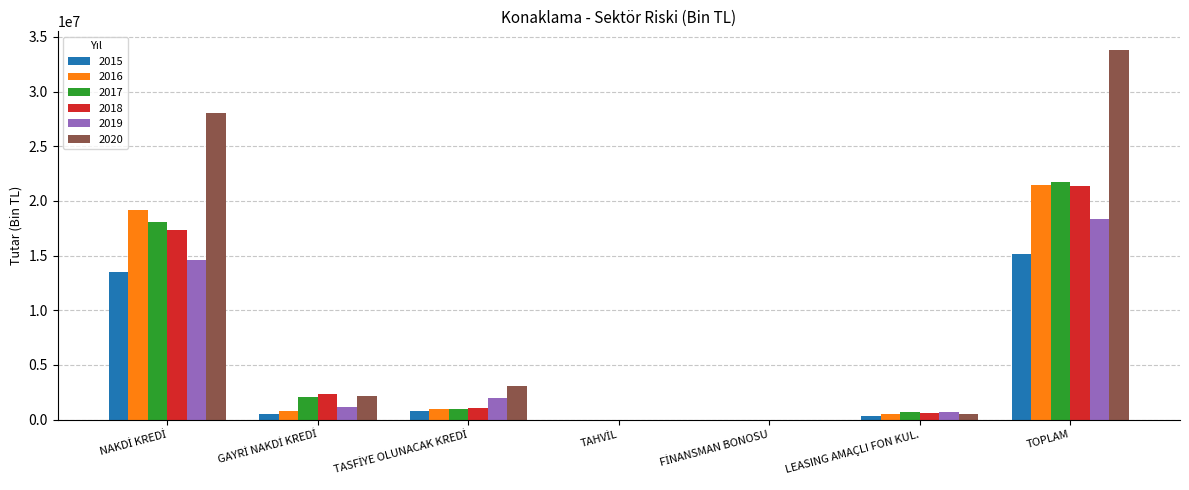

The value of 2015 at TOPLAM is 15193999.3. True or false?

True